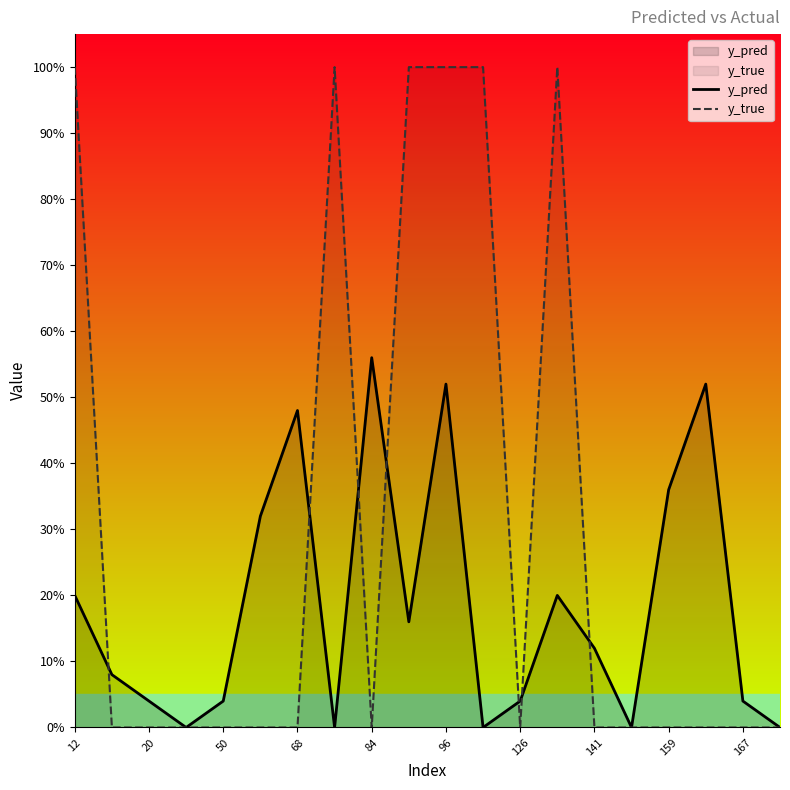

Rank the series by their average value, from highest to lowest.

y_true, y_pred